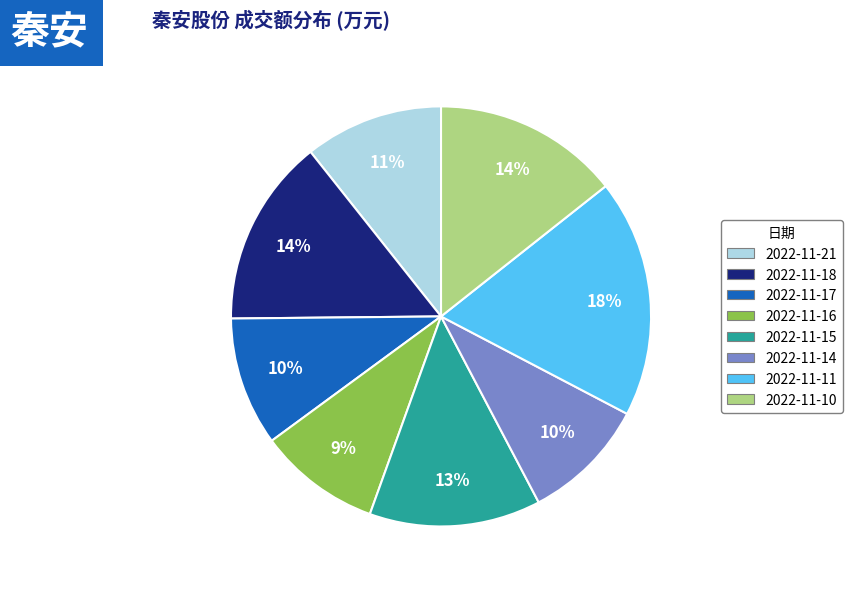

To the nearest percent, what is the difference between the 2022-11-11 and 2022-11-16 slice percentages?

9%